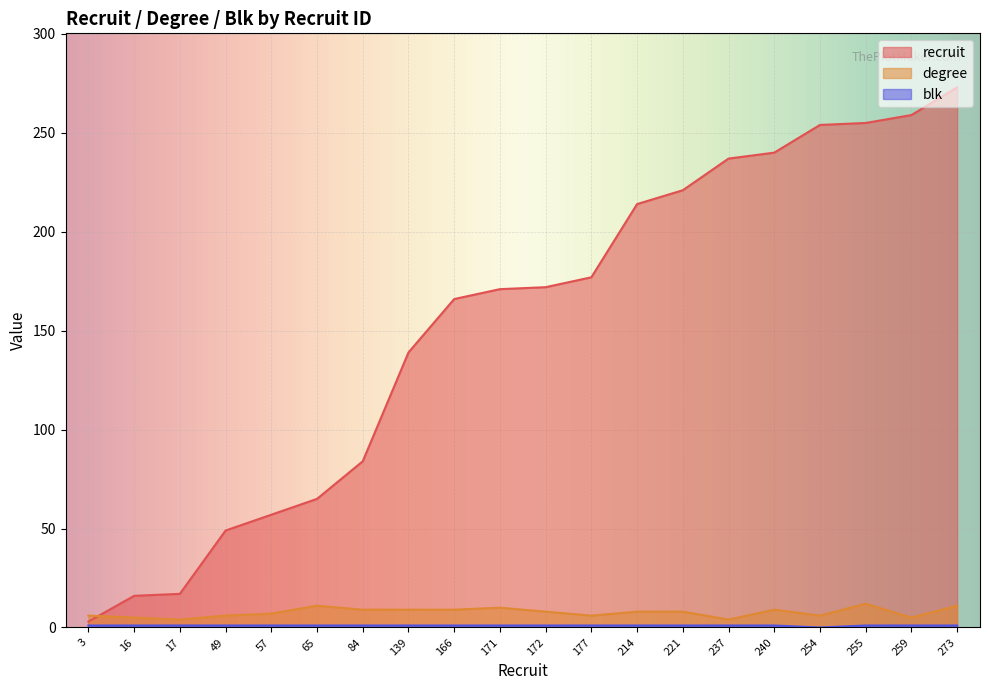

What is the total value across all series at 65?

77